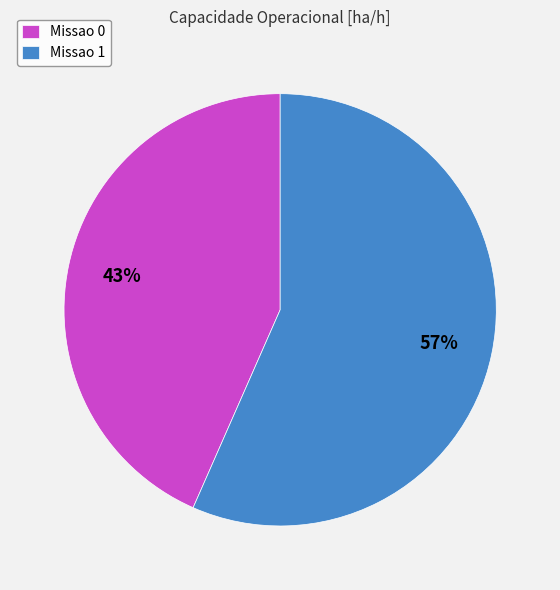

Which category accounts for the majority?

Missao 1